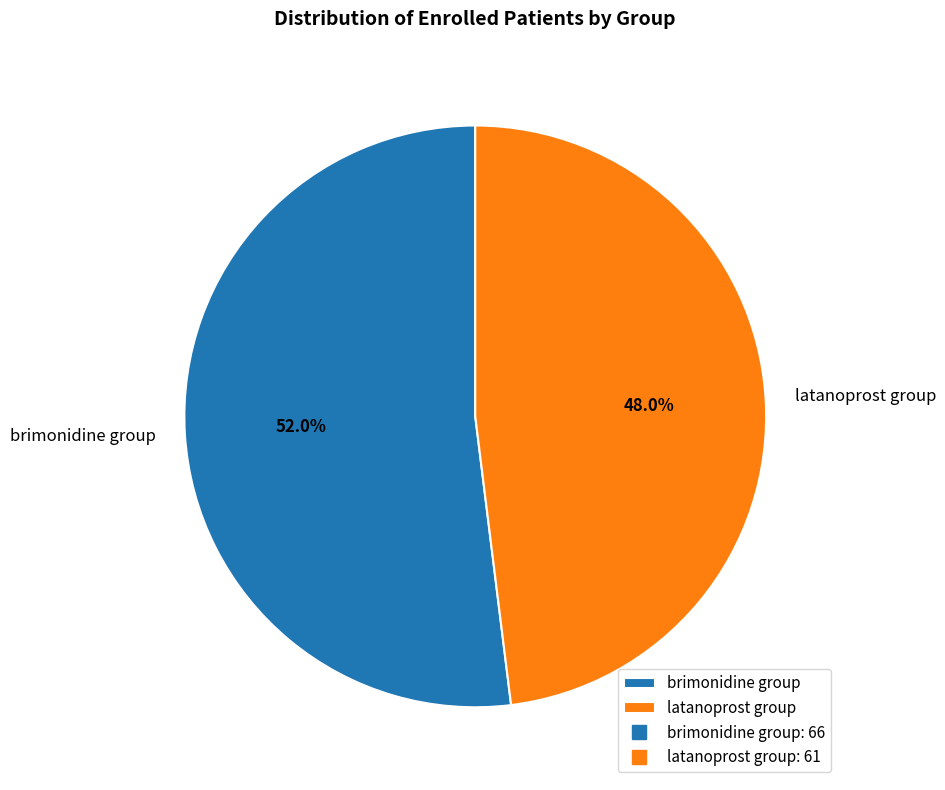

Count the number of slices in the pie.

2